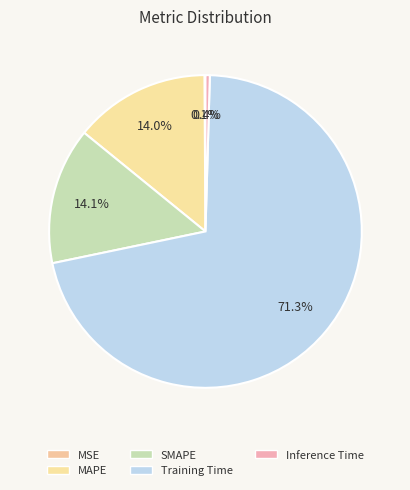

Rank the categories by value from highest to lowest.

Training Time, SMAPE, MAPE, Inference Time, MSE